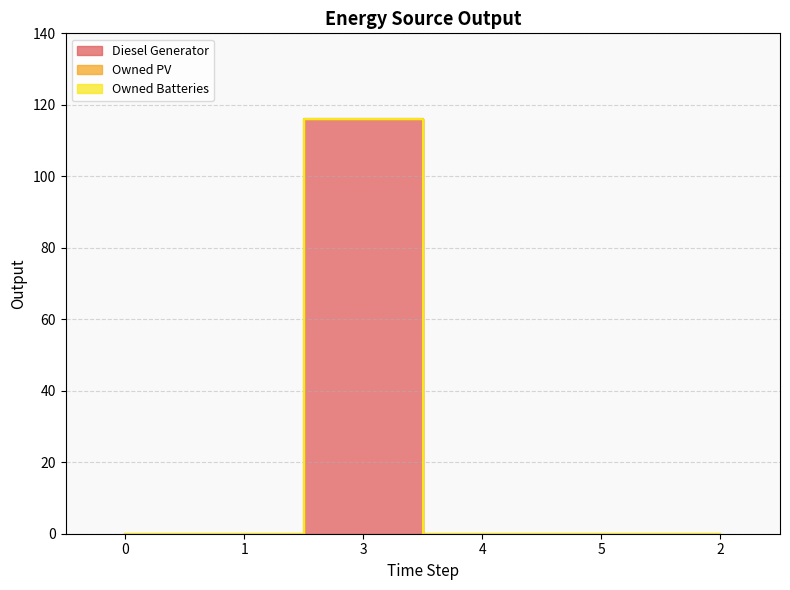

Reading left to right, what are all the values shown in this chart?

Diesel Generator: 0	0	116	0	0	0
Owned PV: 0	0	0	0	0	0
Owned Batteries: 0	0	0	0	0	0